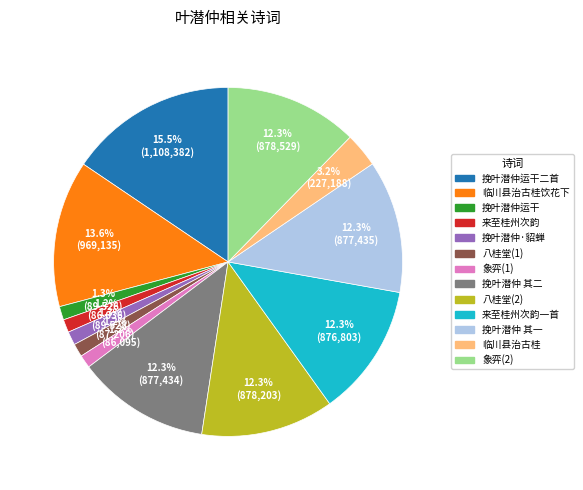

Is there a majority slice in this chart?

No